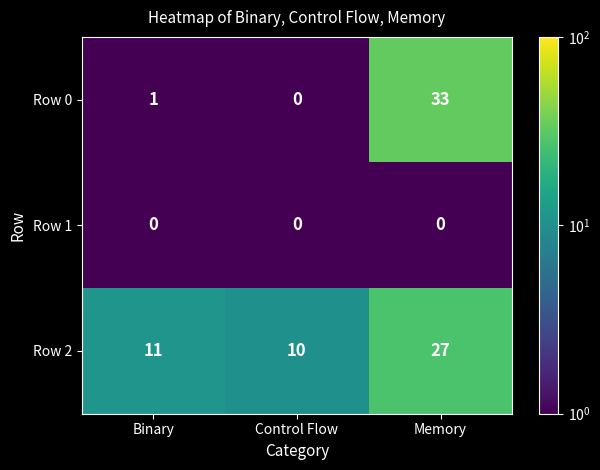

List the series in order of their overall mean, highest first.

Row 2, Row 0, Row 1